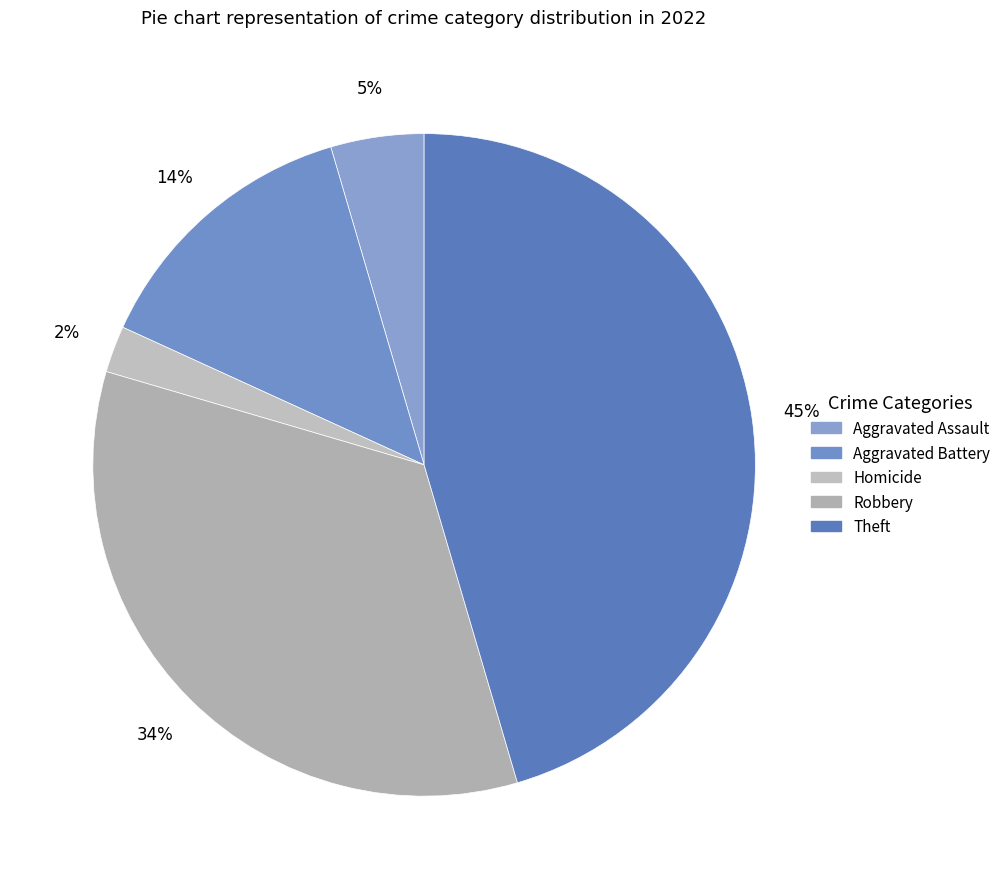

Count the number of slices in the pie.

5